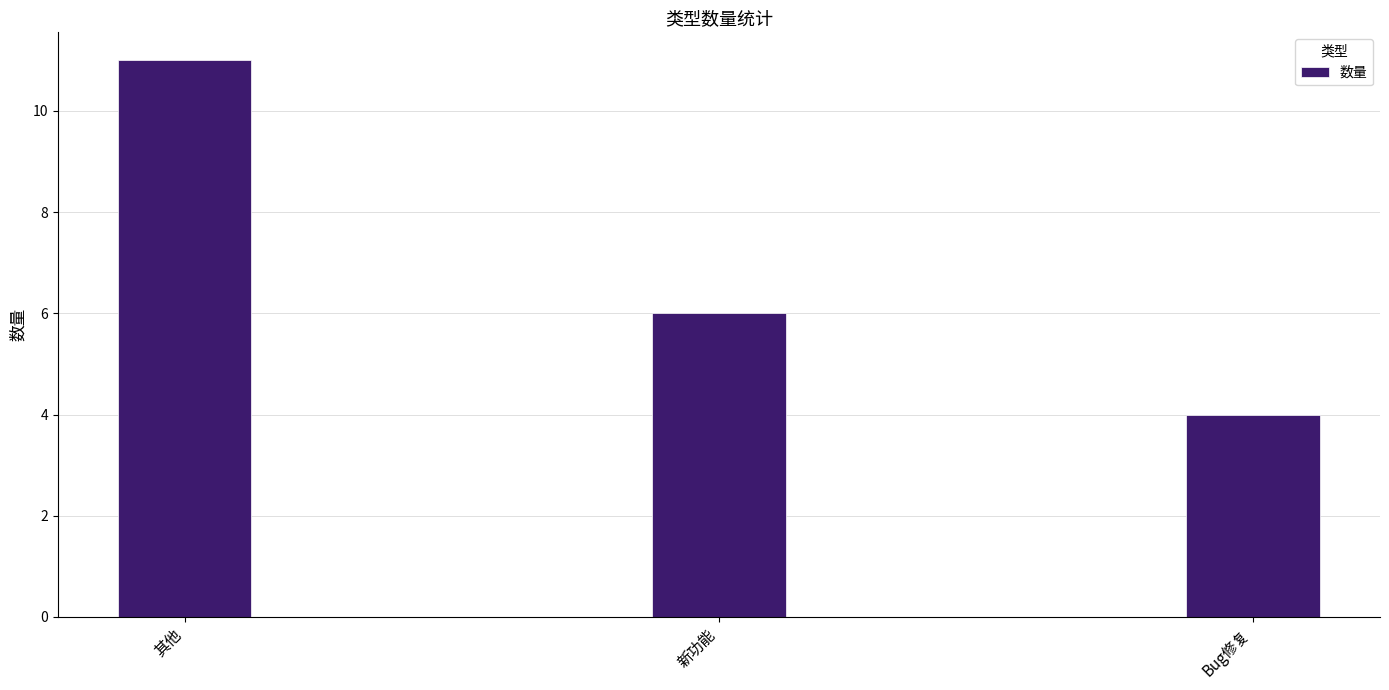

Count the values in the range 4 to 11.

3